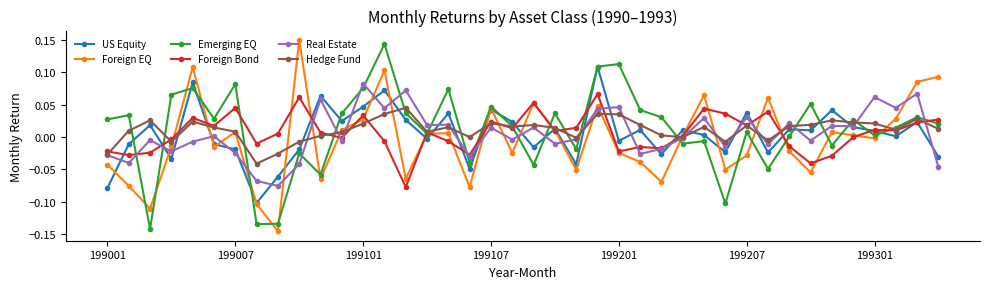

True or false: Foreign Bond has more than 1 points higher than both neighbors.

True